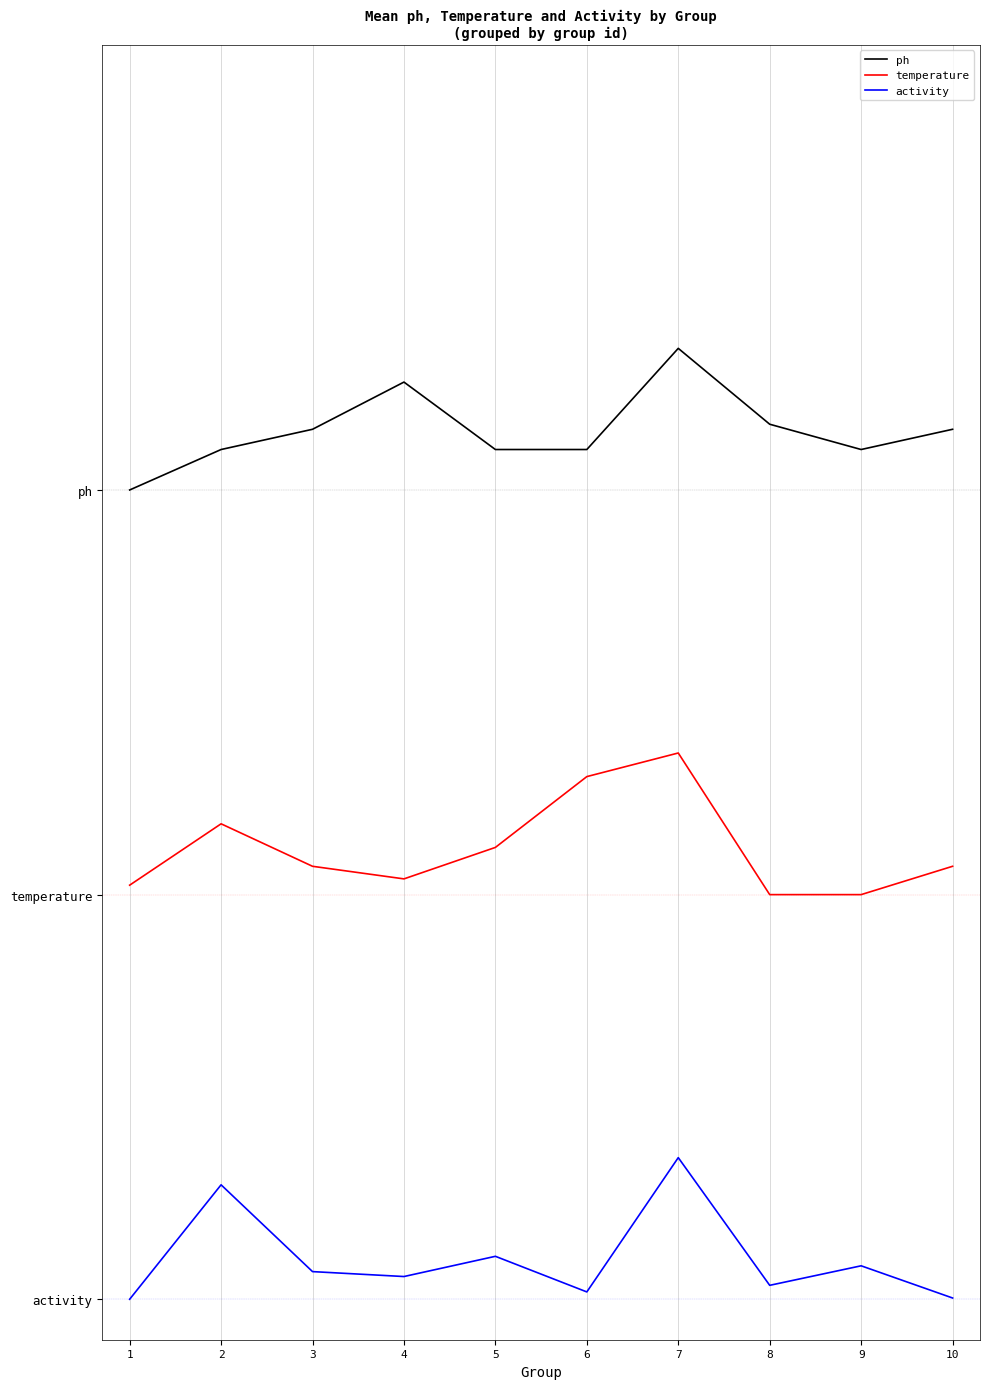

Is the value of ph at 7 greater than the value of temperature at 3?

Yes